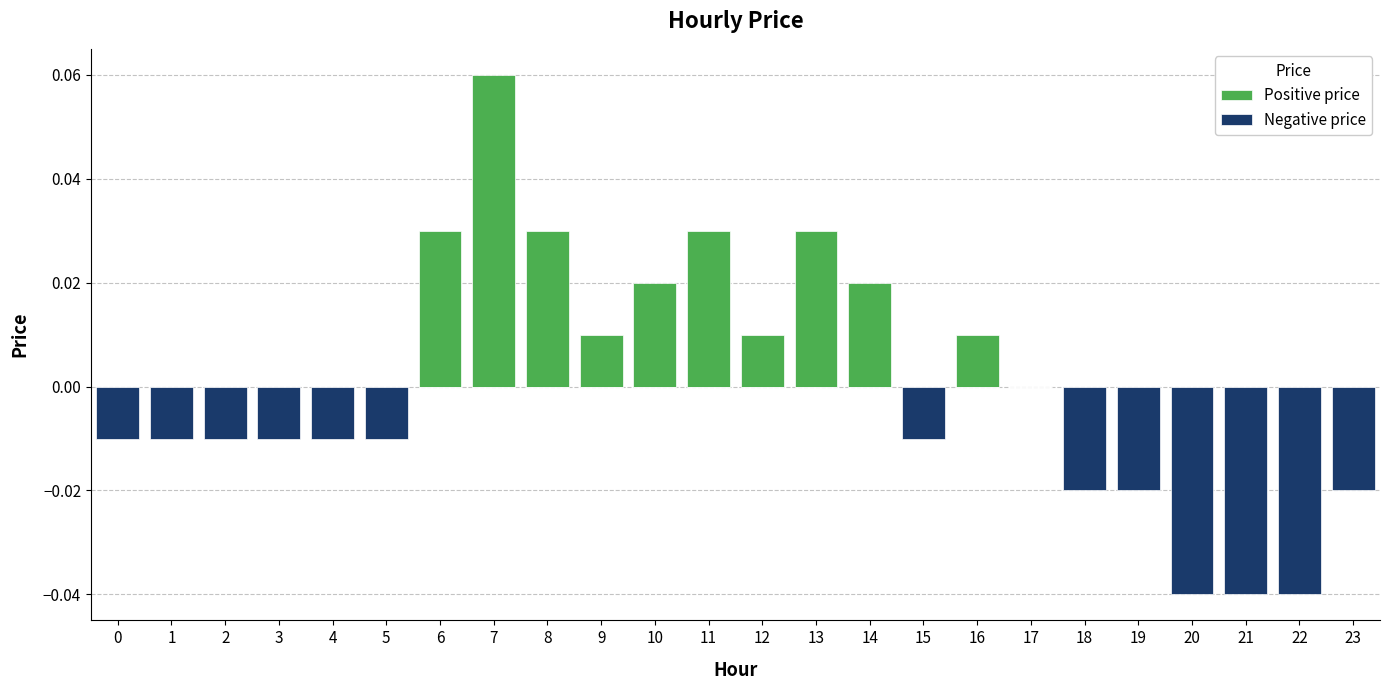

Which has a higher value, 3 or 17?

3